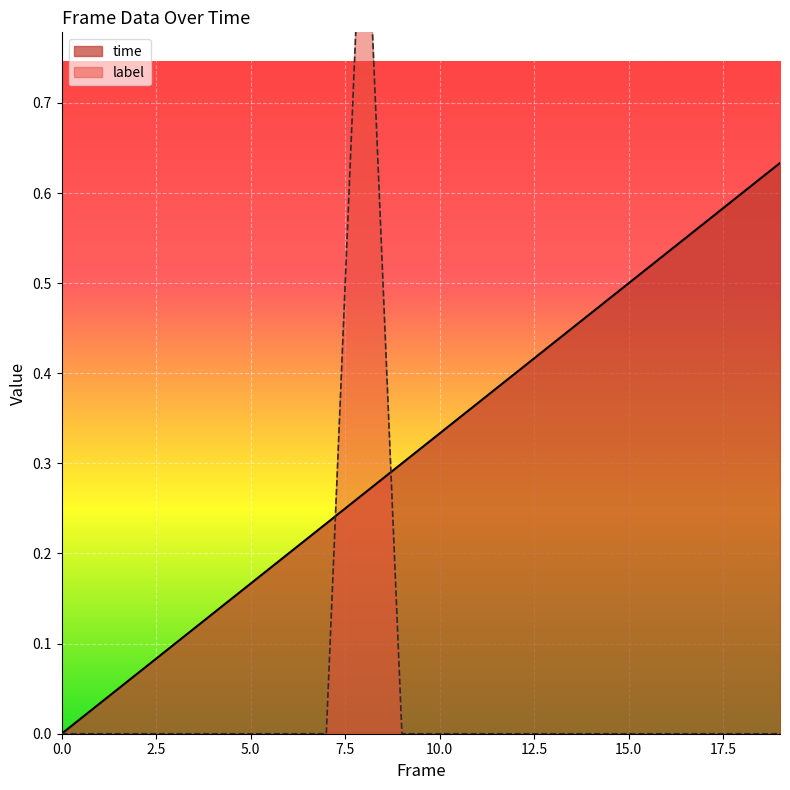

Is the value of label at 17 greater than the value of time at 0.0?

No